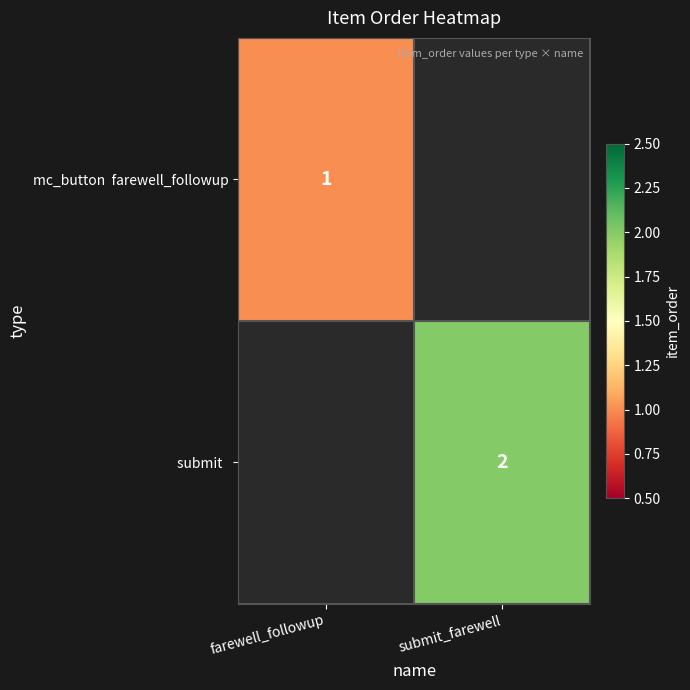

How many data points does each series have?

2